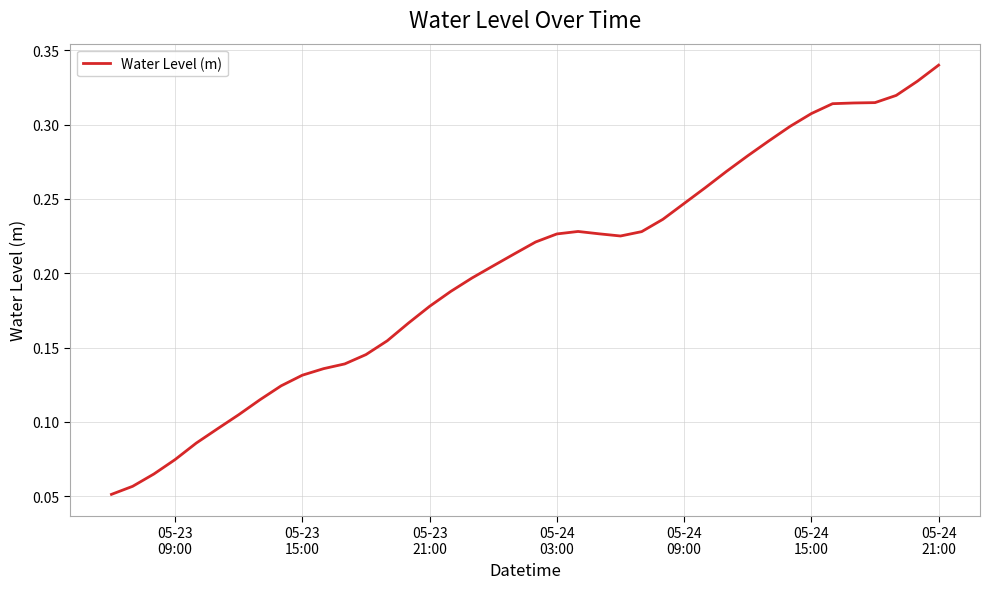

What is the difference between the maximum and minimum values?

0.3